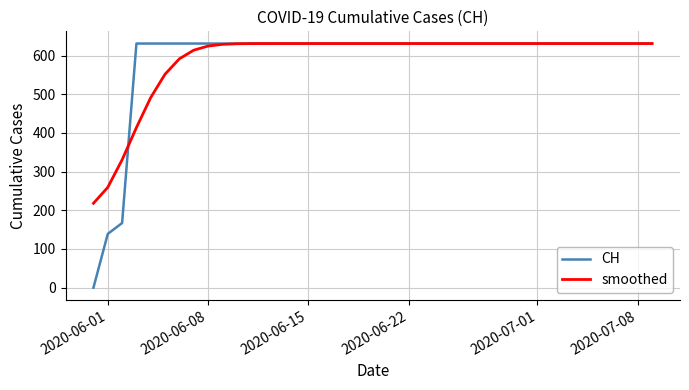

What is the maximum value for CH?

631.0